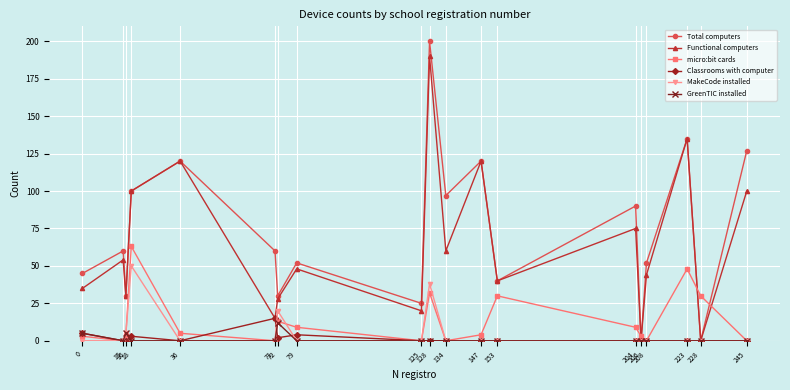

What are all the series names shown in the legend?

Total computers, Functional computers, micro:bit cards, Classrooms with computer, MakeCode installed, GreenTIC installed